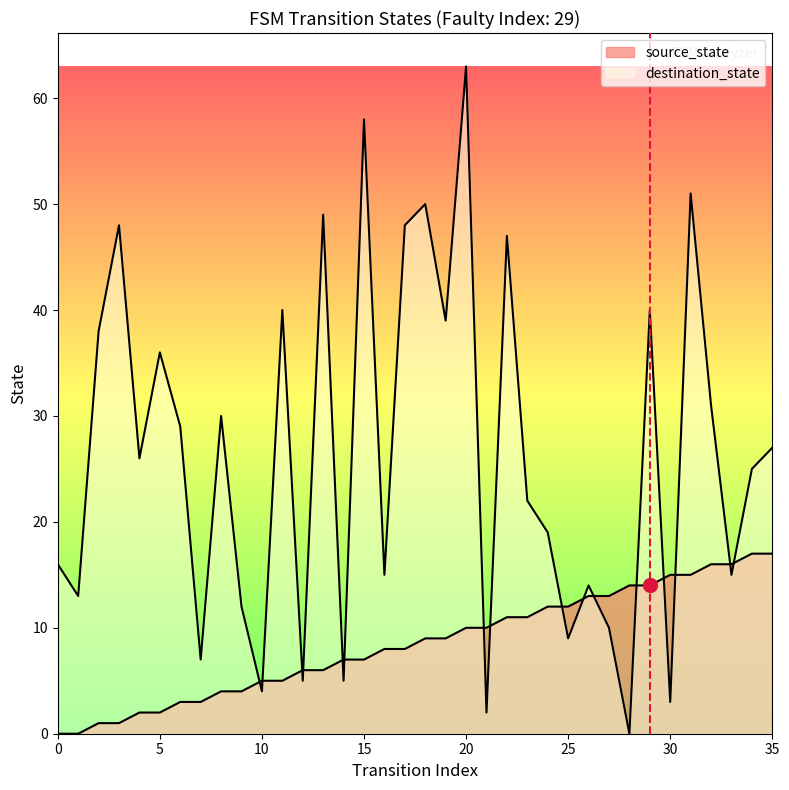

Reading left to right, extract all data points from this chart.

source_state: 0	0	1	1	2	2	3	3	4	4	5	5	6	6	7	7	8	8	9	9	10	10	11	11	12	12	13	13	14	14	15	15	16	16	17	17
destination_state: 16	13	38	48	26	36	29	7	30	12	4	40	5	49	5	58	15	48	50	39	63	2	47	22	19	9	14	10	0	40	3	51	31	15	25	27